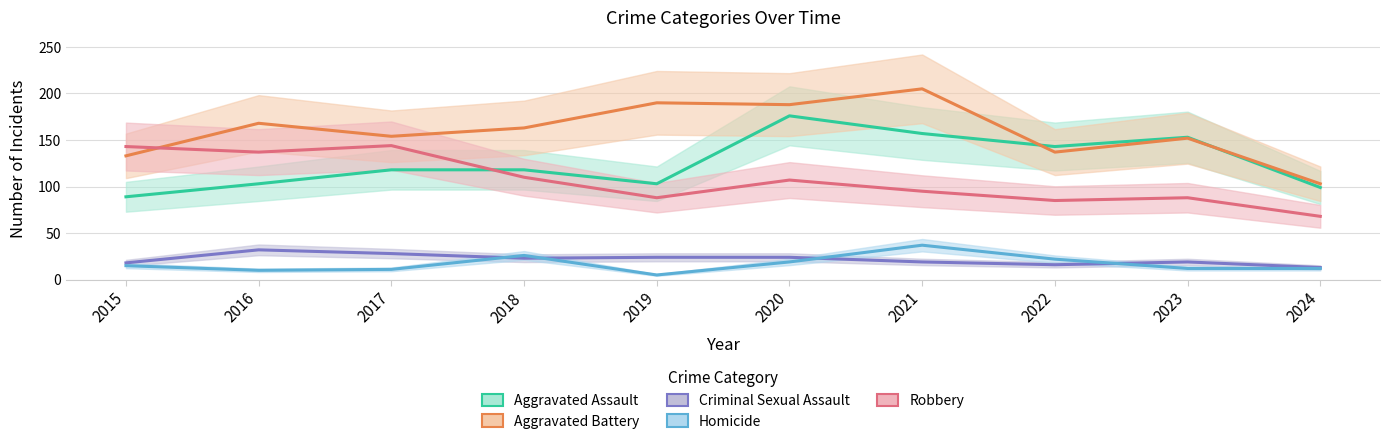

How many interior local peaks does the Criminal Sexual Assault series have?

2